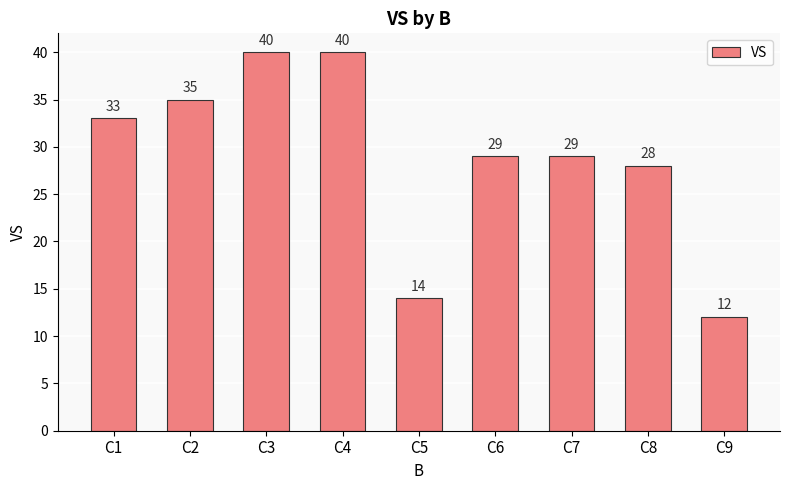

What is the difference between the maximum and minimum values?

28